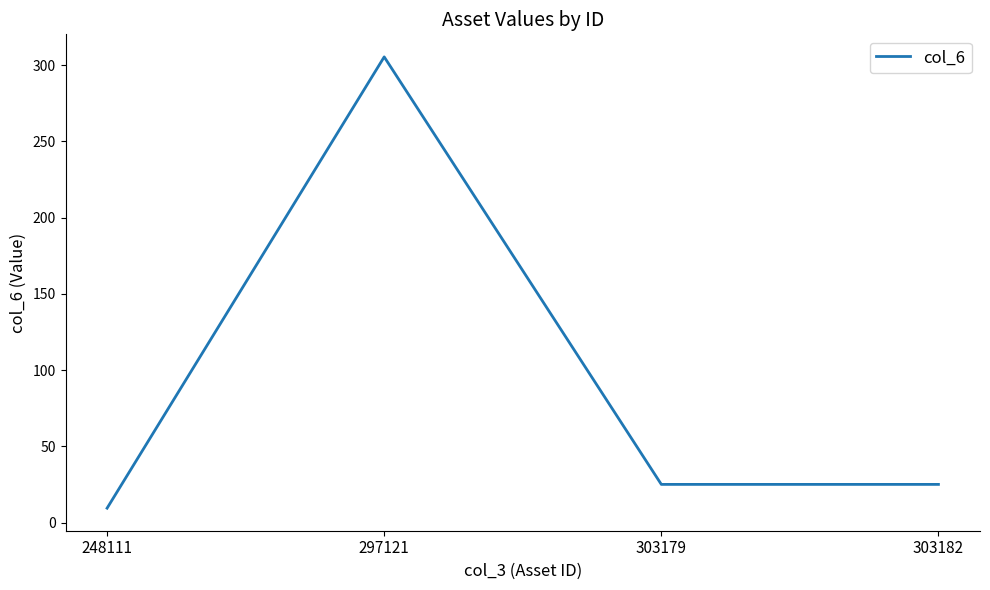

True or false: the data shows 7.5 at 303182.

False